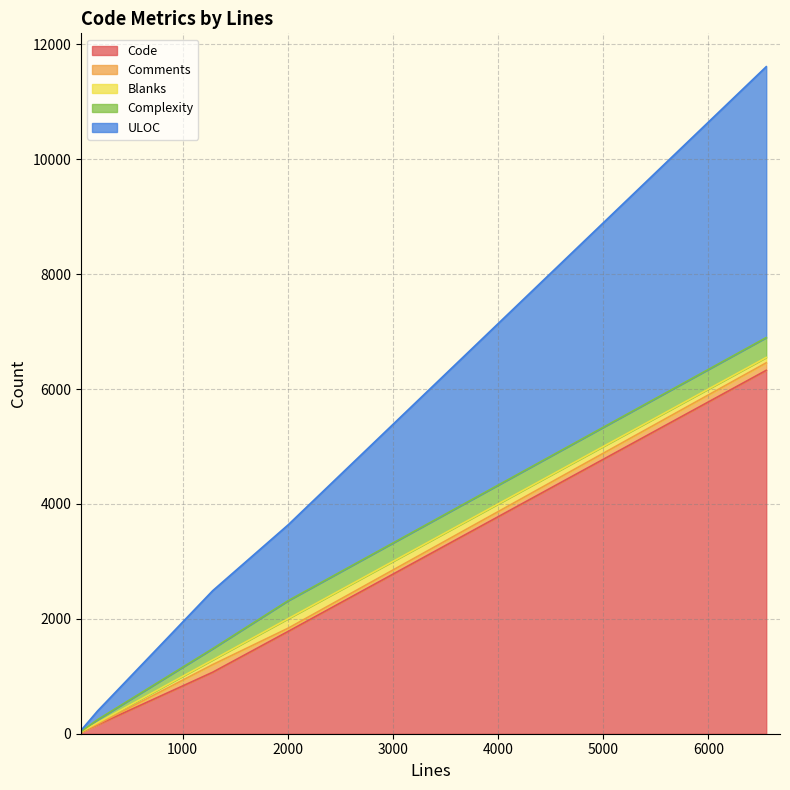

What is the average value of the ULOC series?

1444